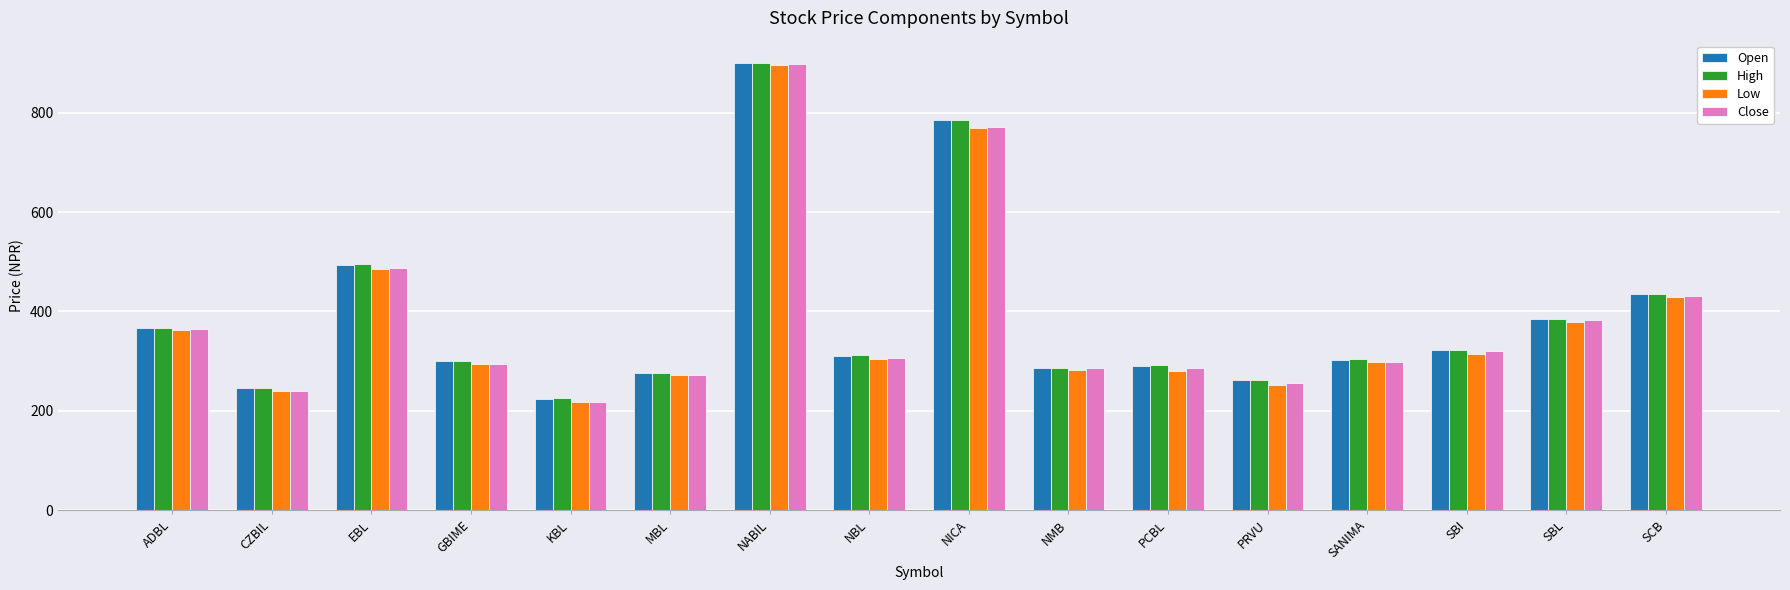

True or false: Low has a value of 213.1 at SCB.

False